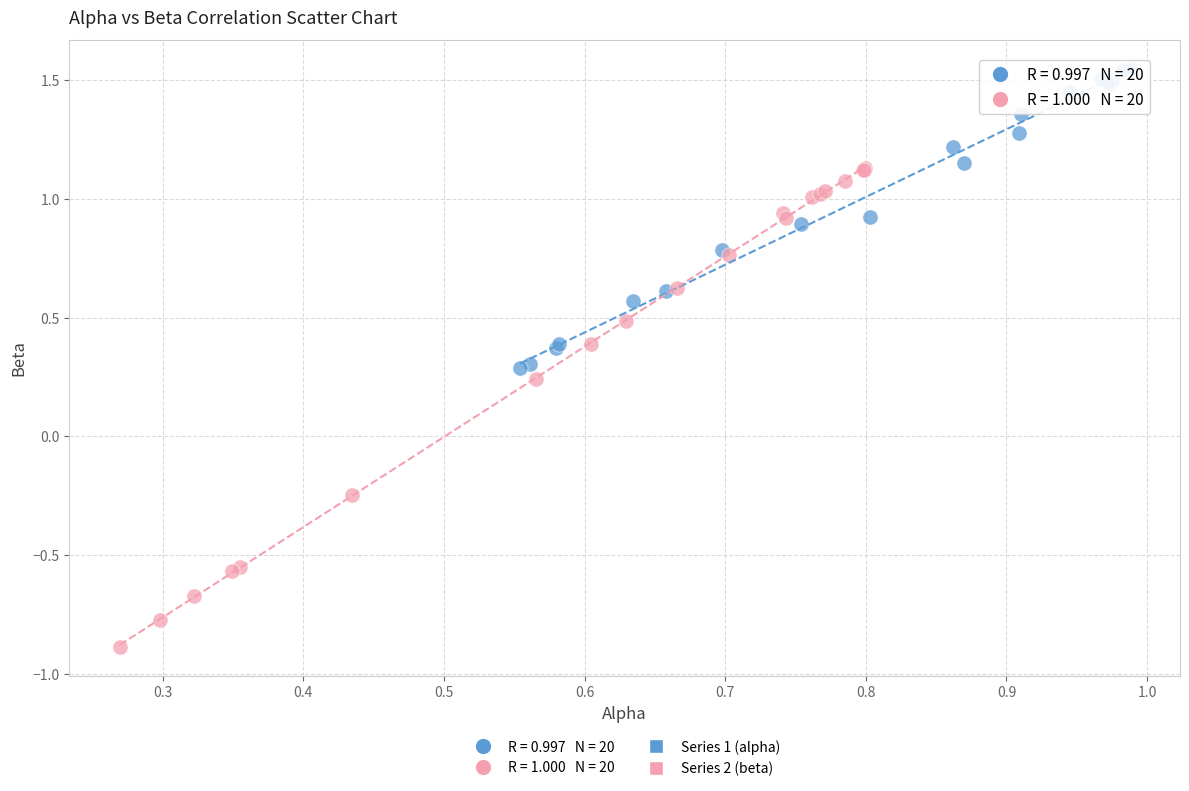

Which series has the largest Y range (max minus min)?

Series 2 (beta)